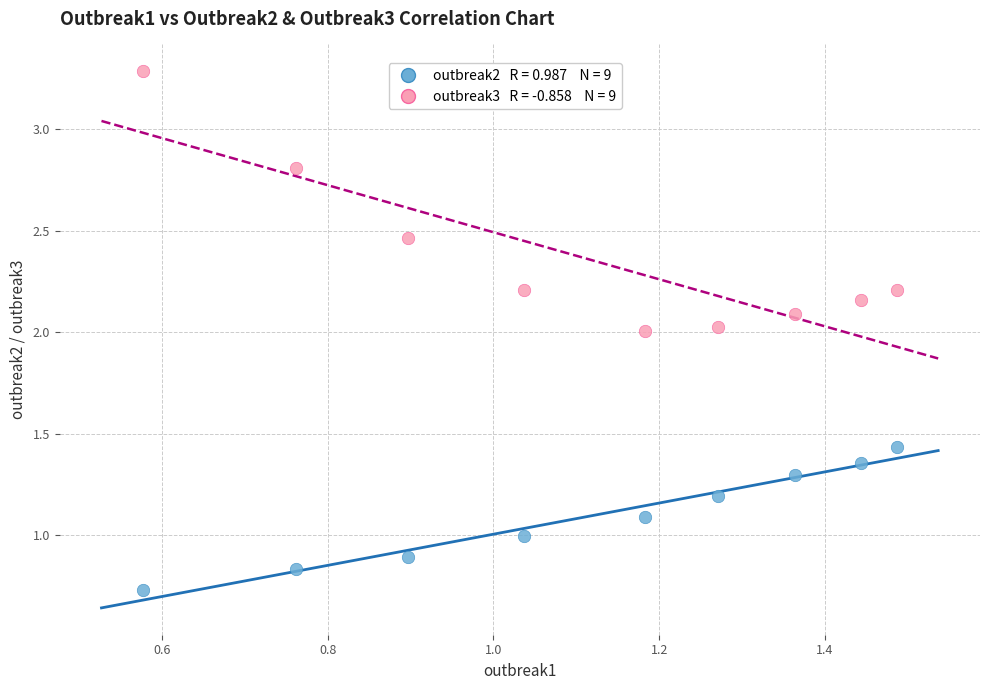

Across all data points, what is the range of X values (max minus min)?

0.9